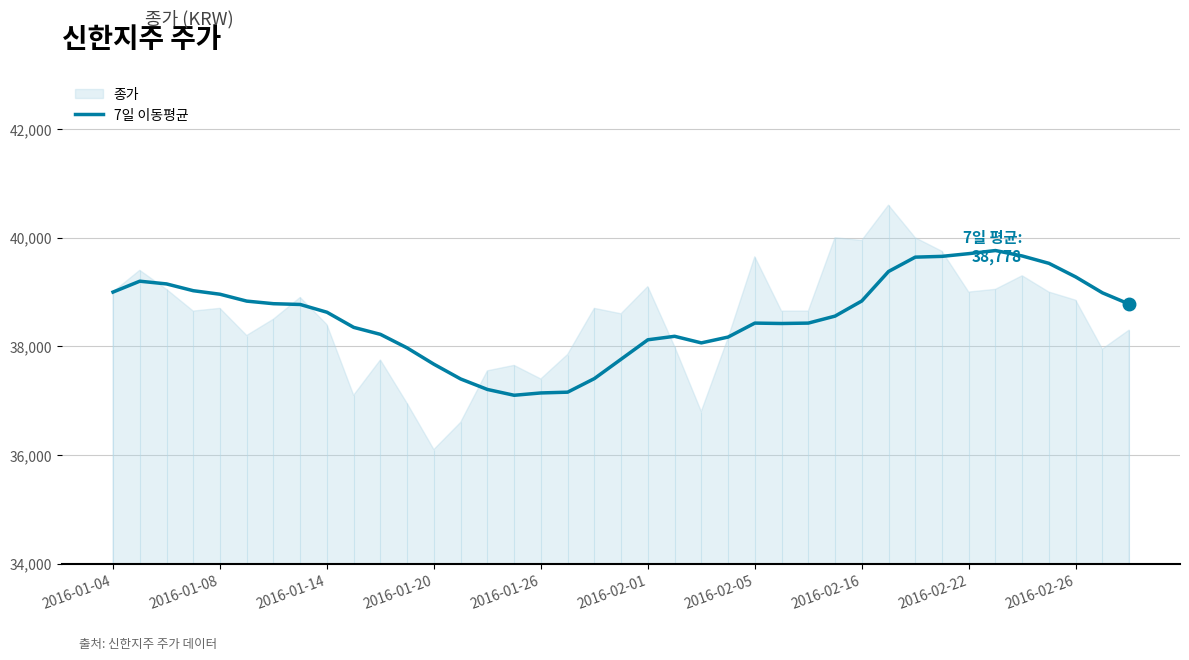

The value of 7일 이동평균 at 2016-01-04 is 60037.2. True or false?

False